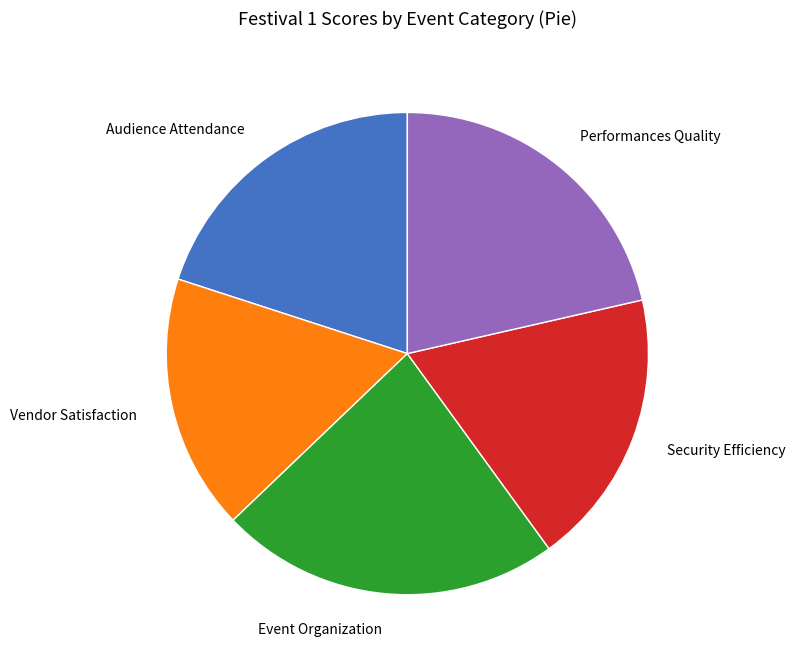

Combined, do Audience Attendance and Security Efficiency account for over 50%?

No